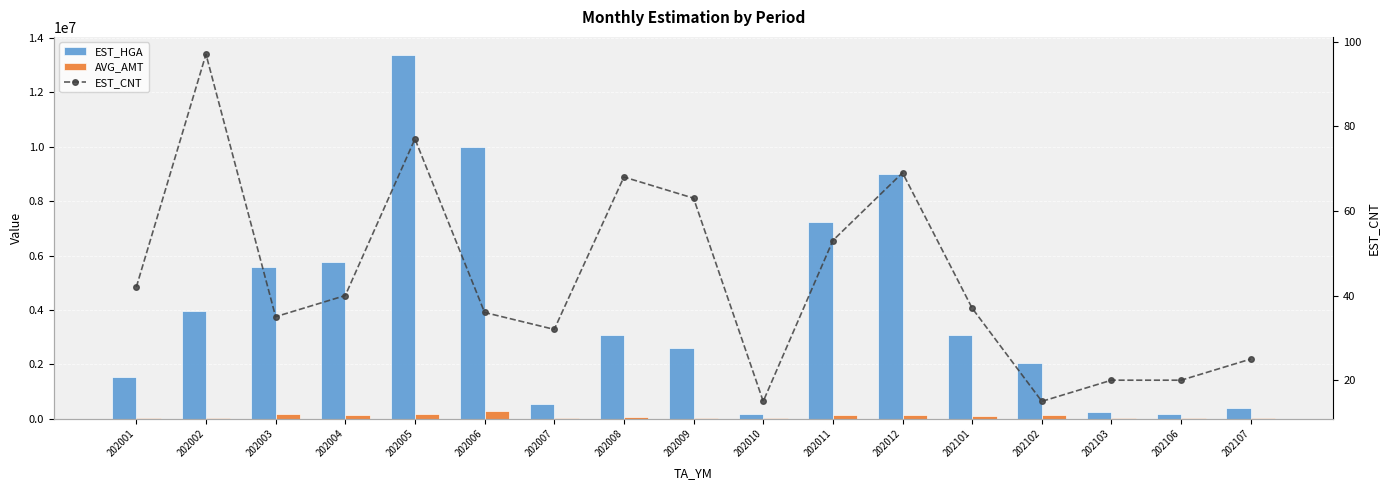

Does the chart contain any negative values?

No